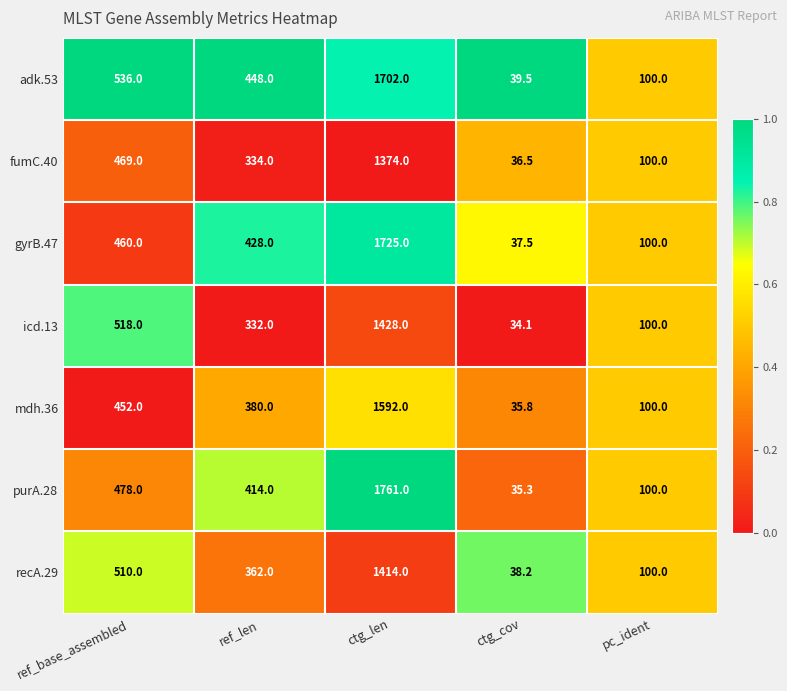

Which series changed the most between ref_base_assembled and ctg_cov?

adk.53